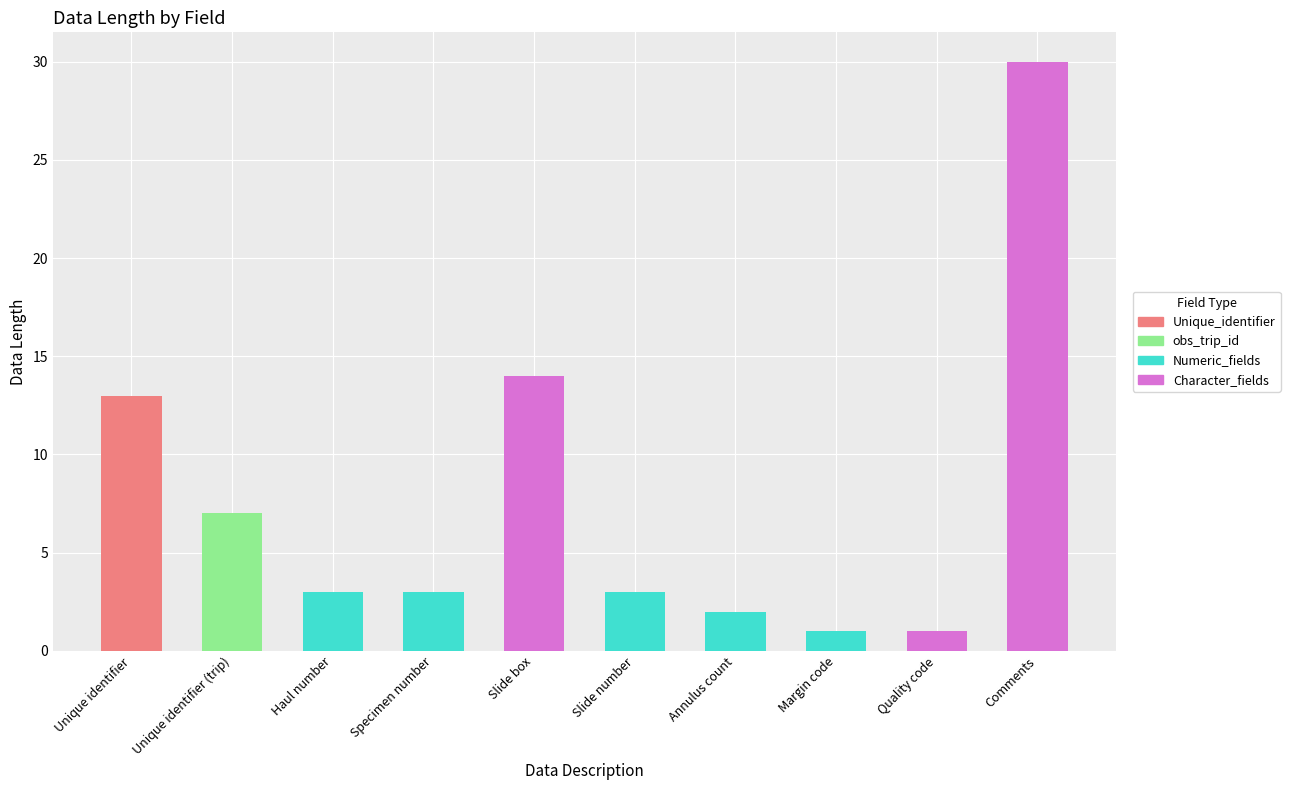

At which category is the sum across all series the highest?

Comments